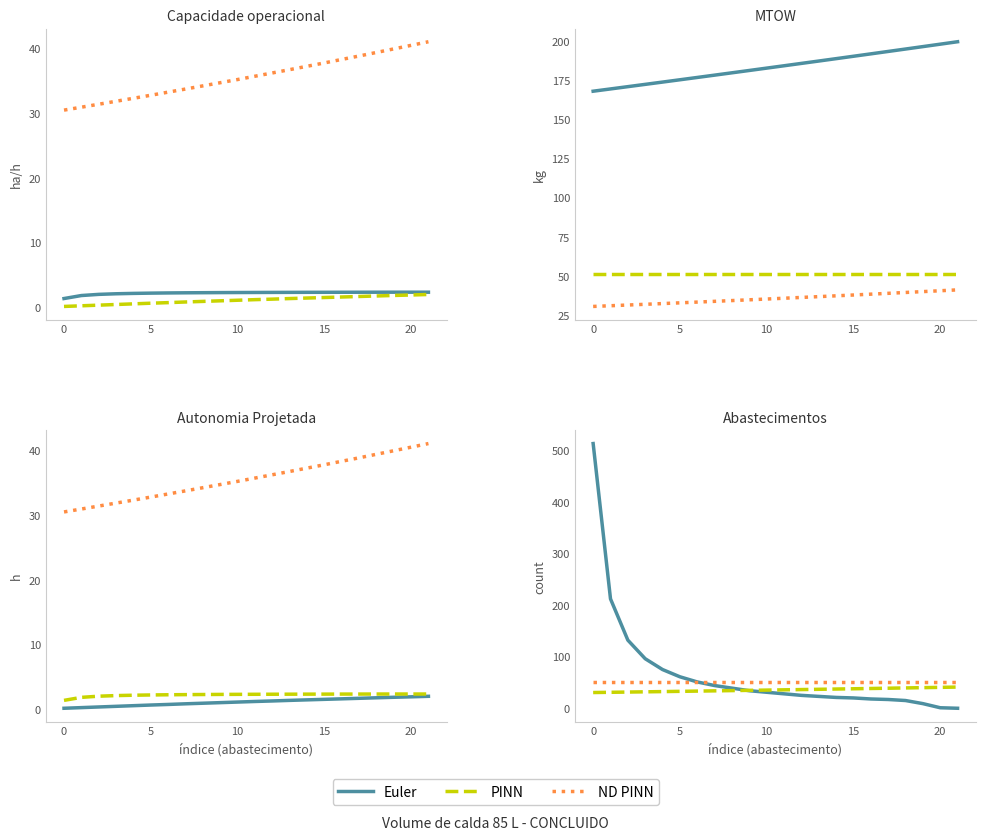

List the series in order of their overall mean, highest first.

Euler, ND PINN, PINN